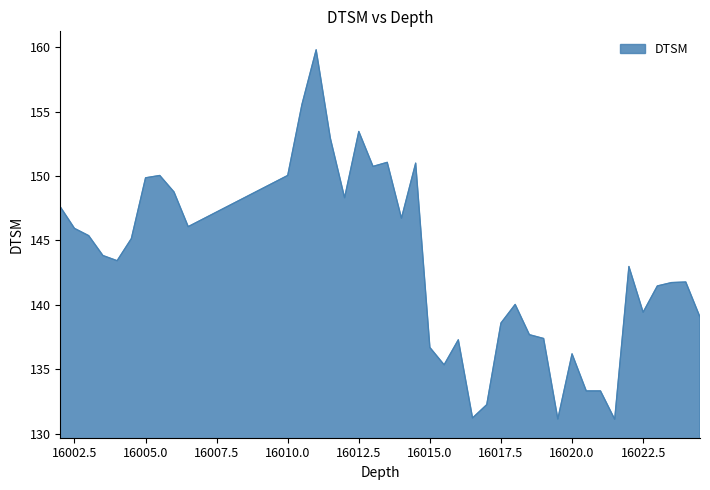

What is the smallest value displayed?

131.1